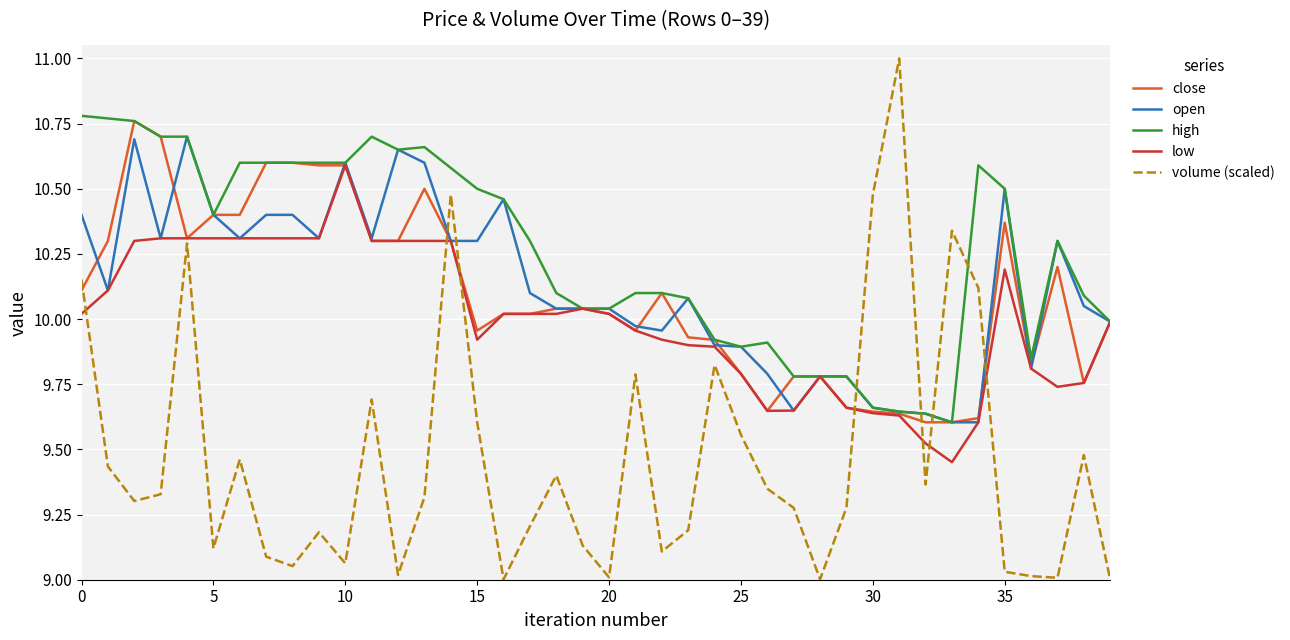

Which series has the largest total across all categories?

high